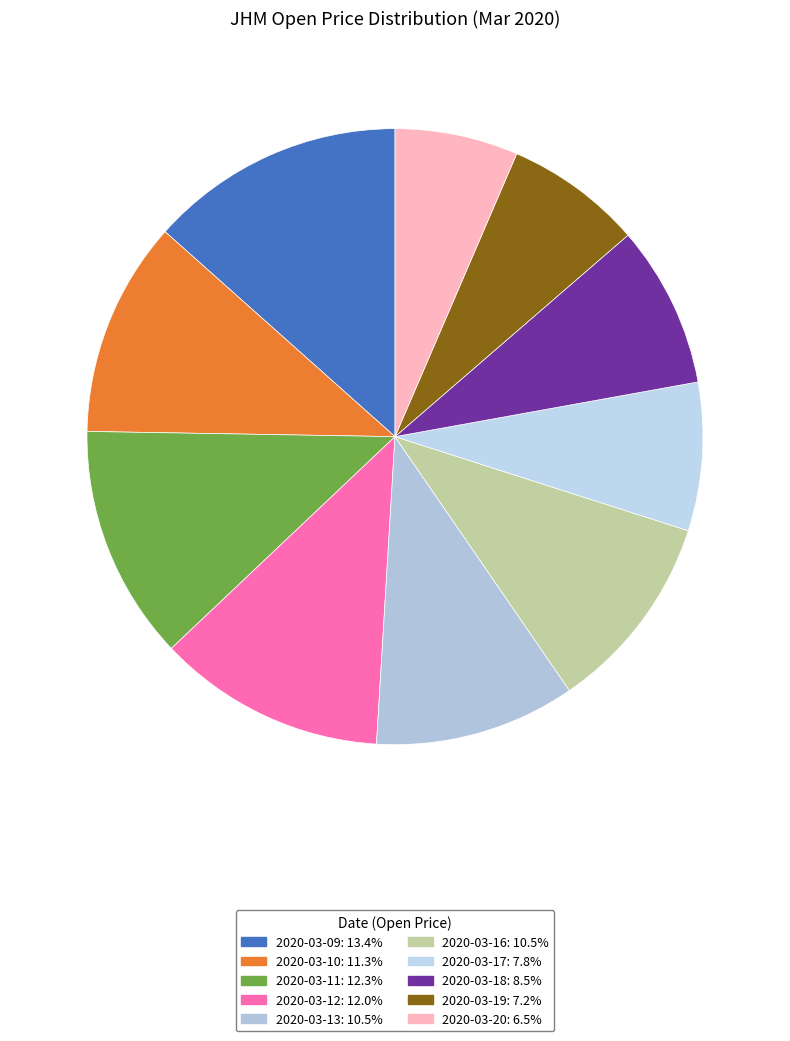

How many slices are in this pie chart?

10